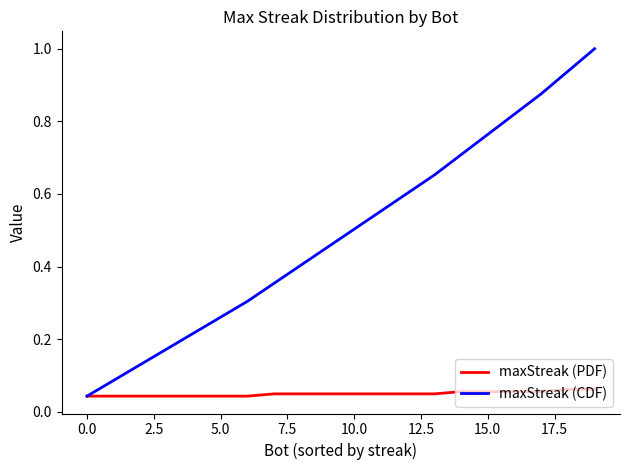

What is the maximum value for maxStreak (CDF)?

1.0